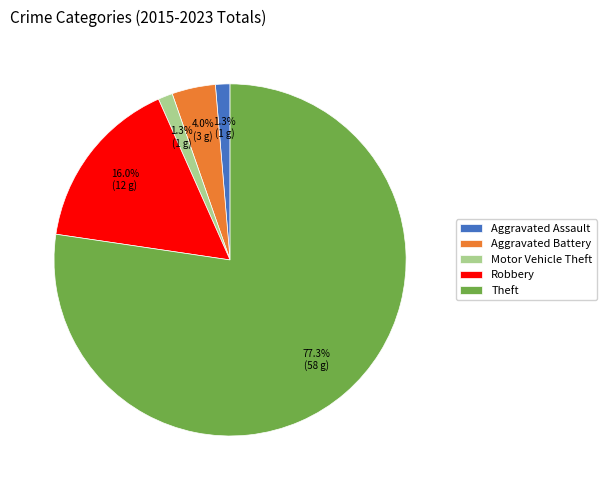

Is there any slice that represents more than half of the pie?

Yes